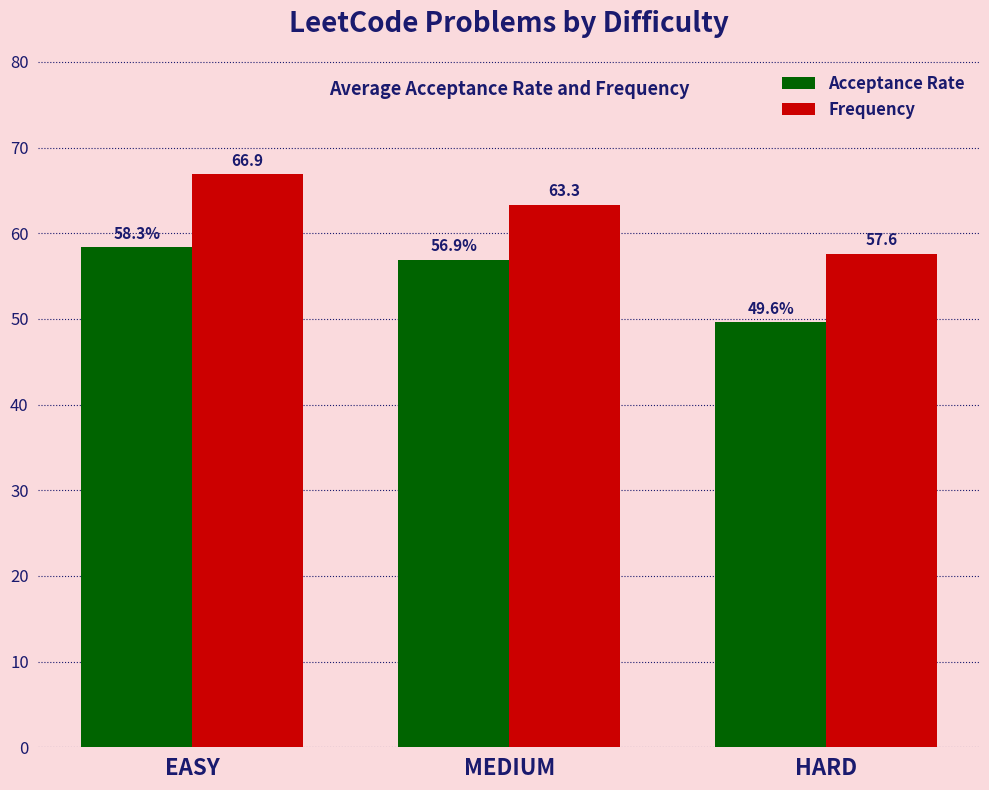

What is the sum of all Frequency values?

187.8